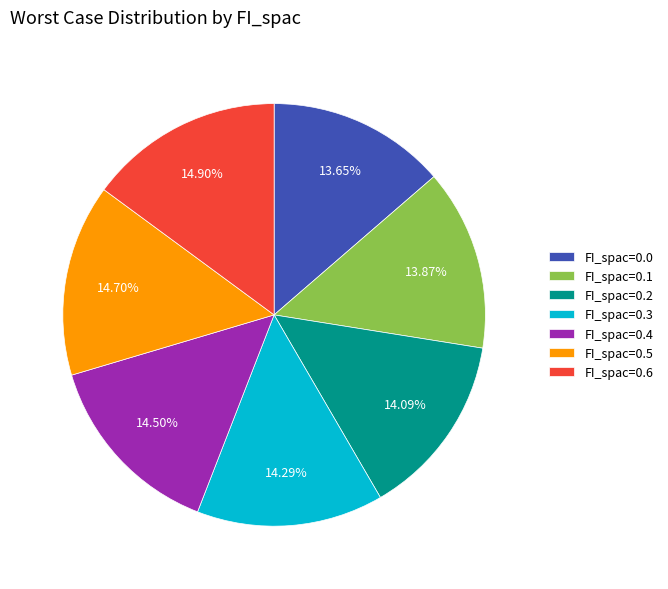

To the nearest percent, what is the combined percentage of FI_spac=0.0 and FI_spac=0.2?

28%